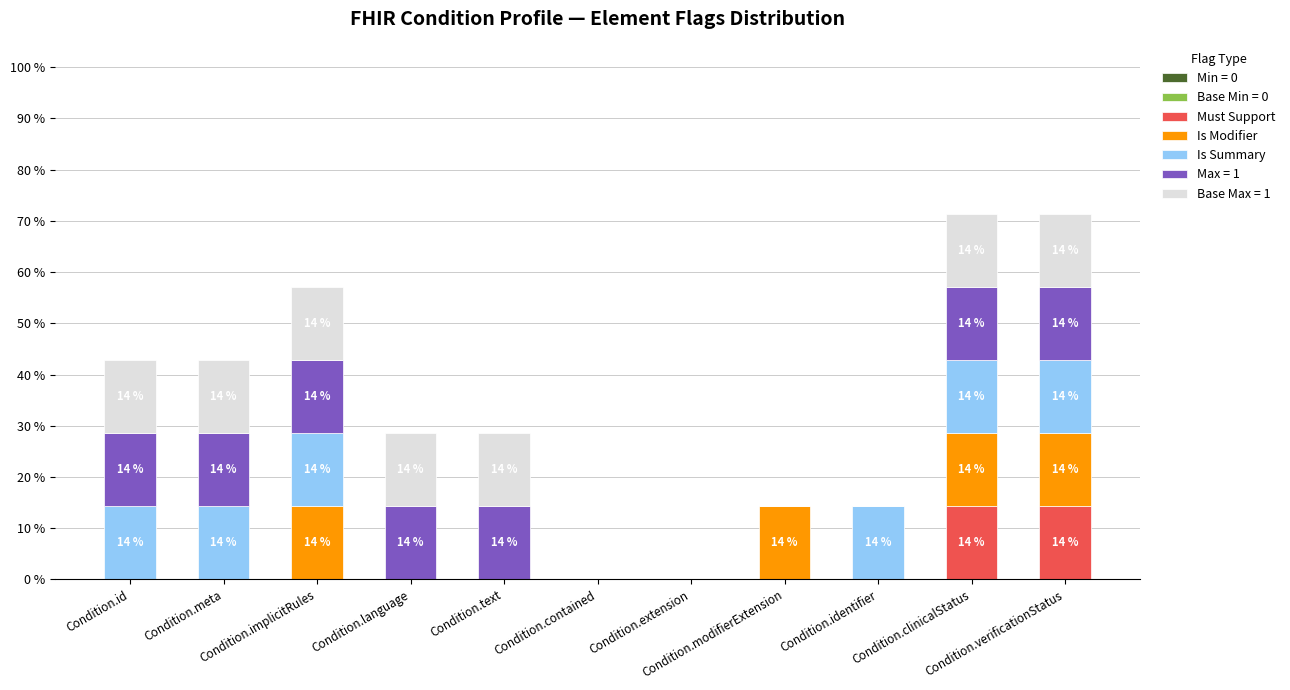

What is the maximum value for Must Support?

14.3